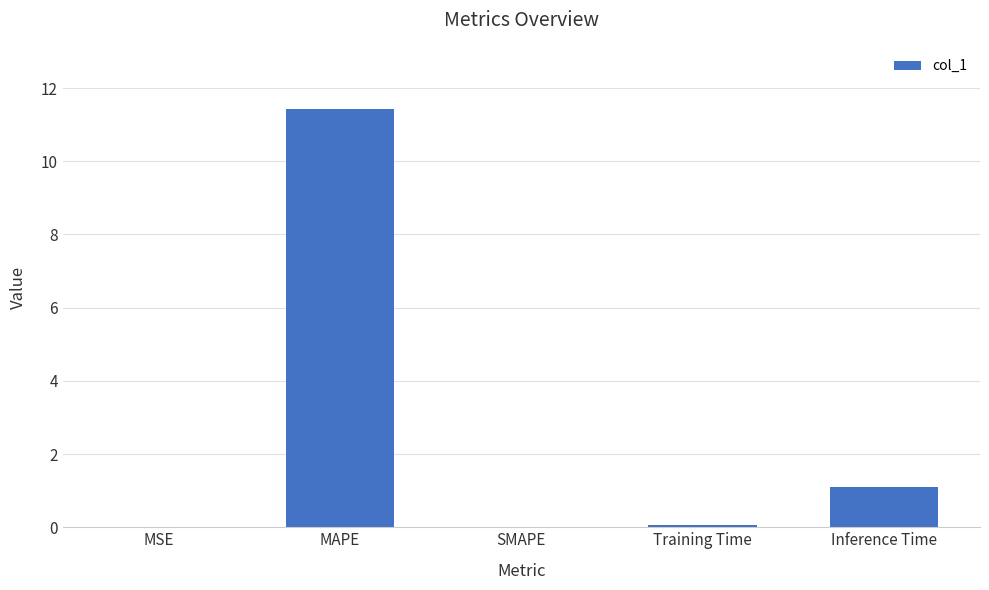

At which label is the value closest to 5?

Inference Time